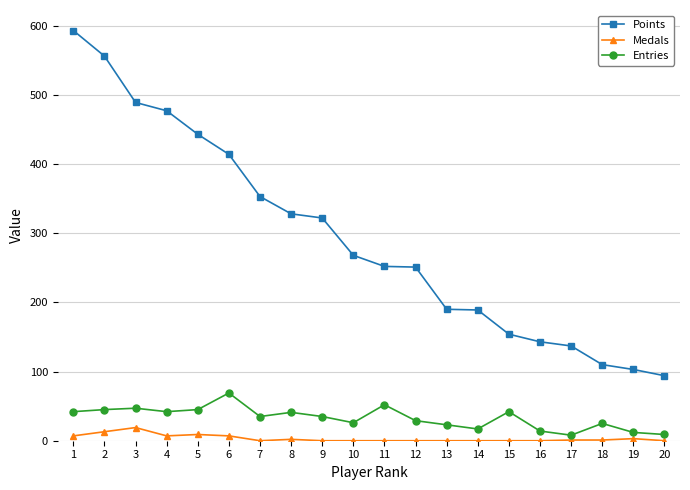

What is the value of the Points point at the 18th from the left?

110